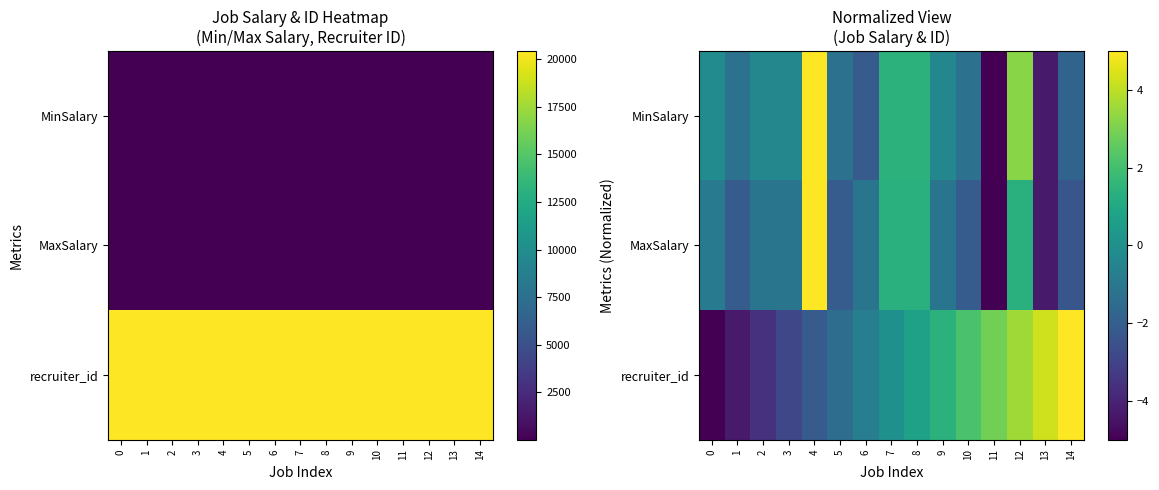

The value of recruiter_id at 10 is 2.1. True or false?

True